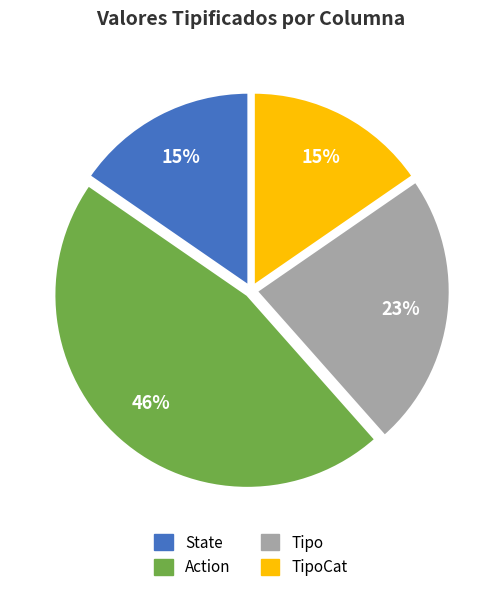

Is there any slice that represents more than half of the pie?

No